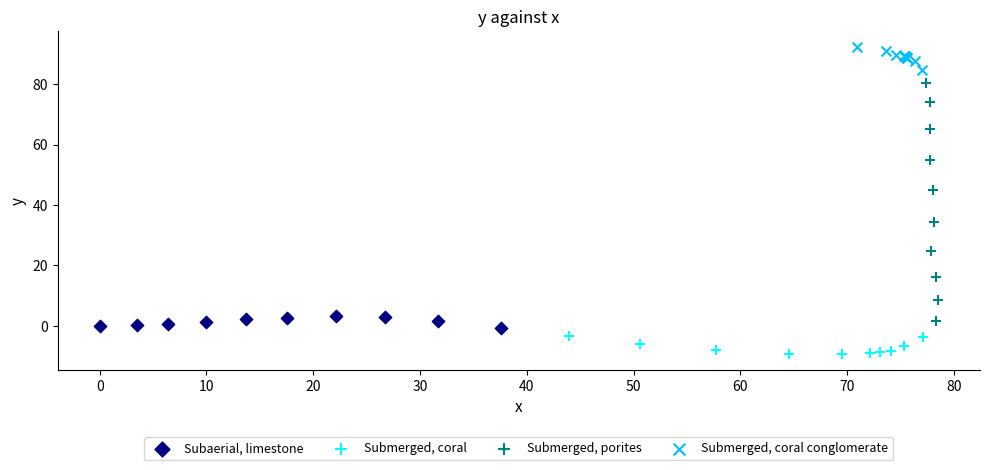

Which series has the widest spread of Y values?

Submerged, porites